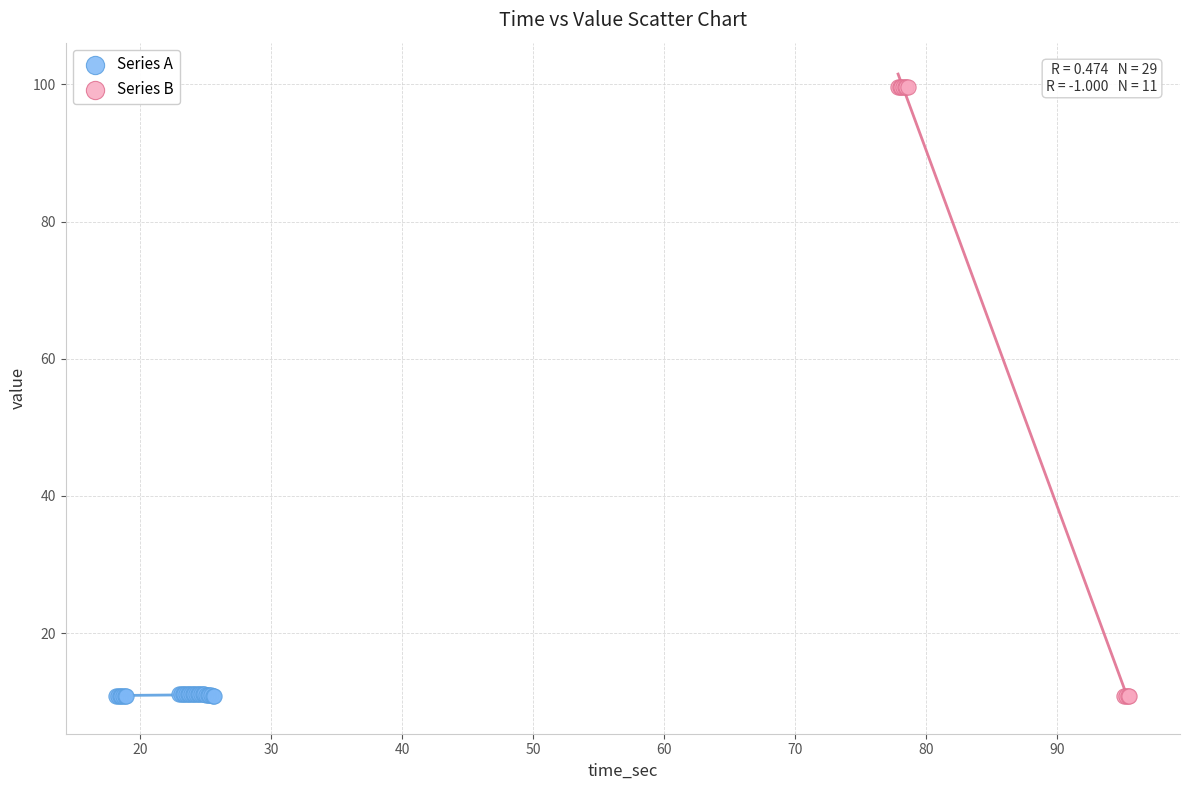

Which series has the widest spread of Y values?

Series B